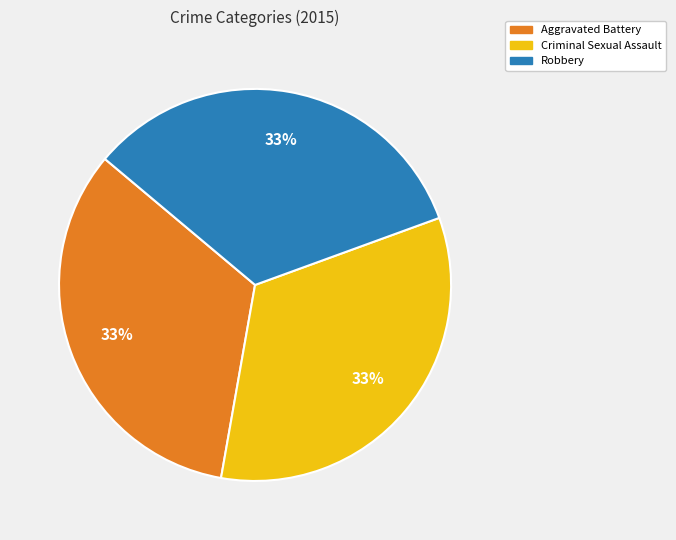

To the nearest percent, what percentage of the pie is Aggravated Battery?

33%